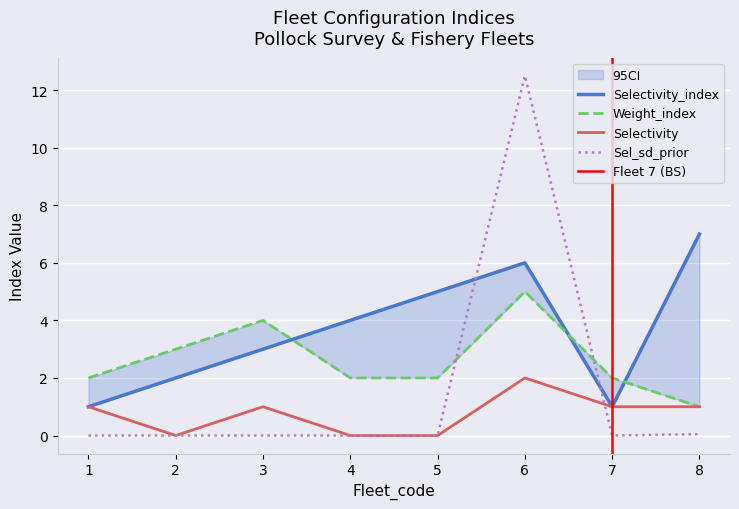

At which category does Weight_index reach its first local peak?

3